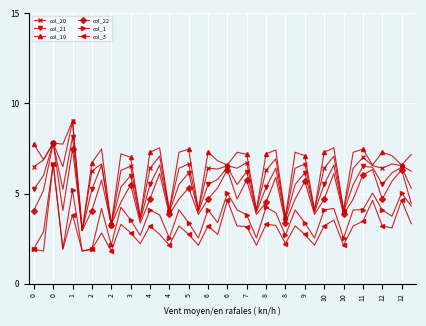

What is the maximum value shown in the chart?

9.0